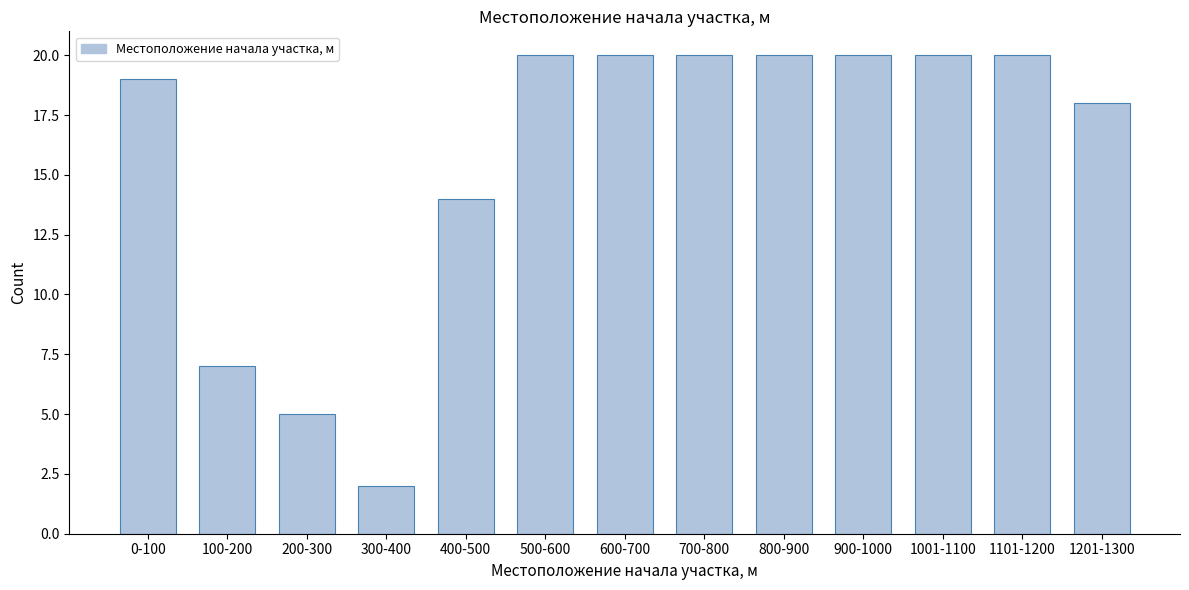

Reading left to right, extract all data points from this chart.

19	7	5	2	14	20	20	20	20	20	20	20	18